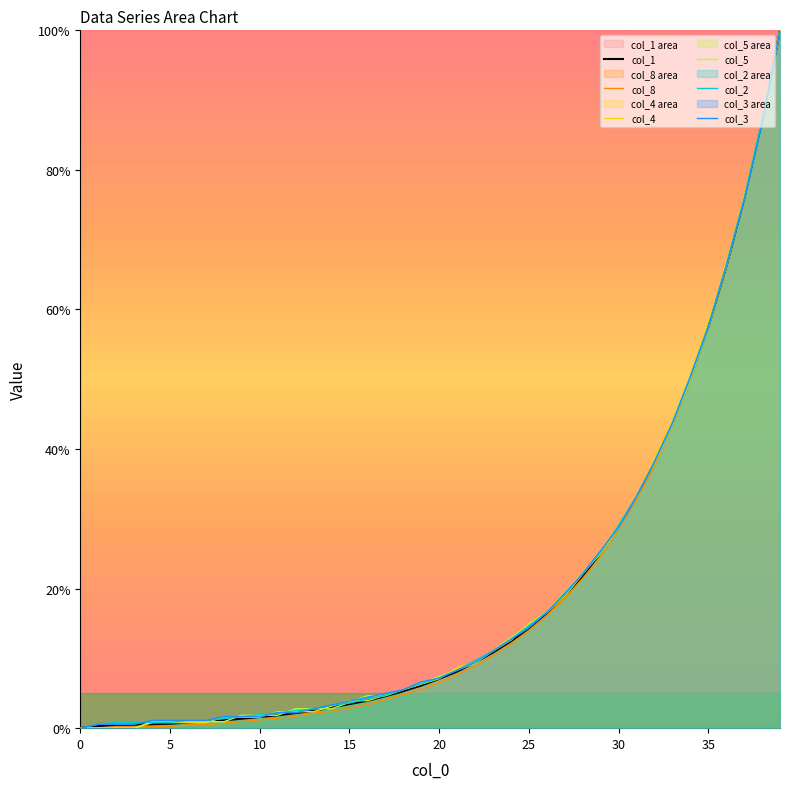

Count the number of categories in the chart.

40